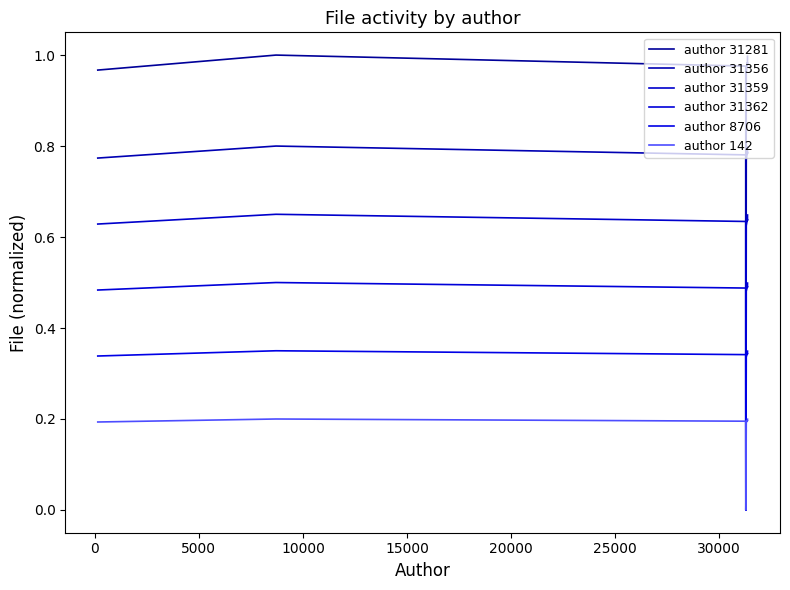

How many values in author 31362 are above zero?

7